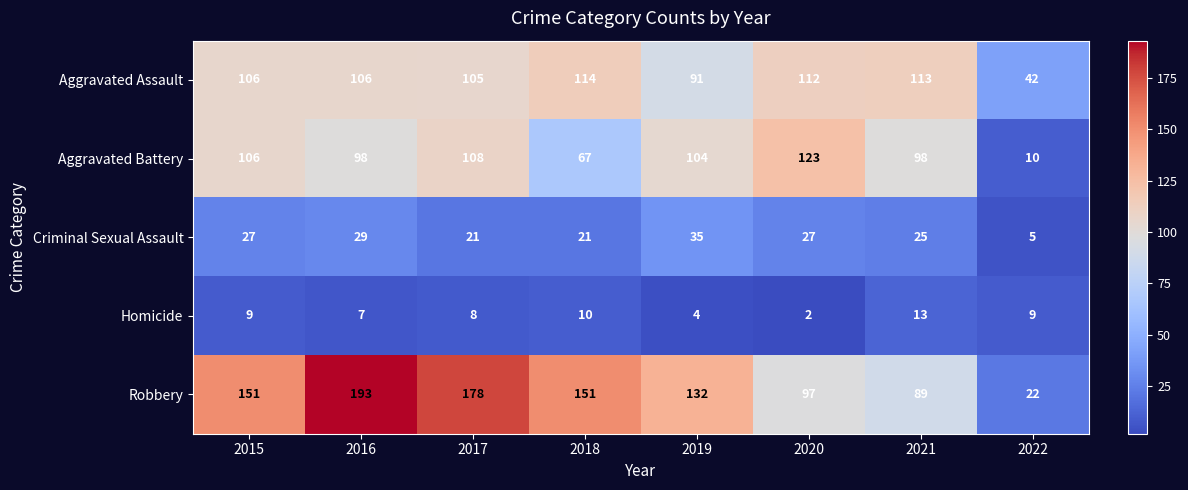

Which category has the lowest value across all series?

2020